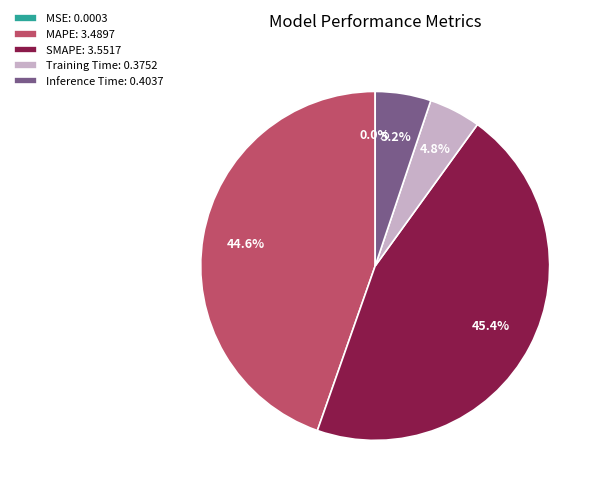

To the nearest percent, what is the difference between the largest and smallest slice percentages?

45%